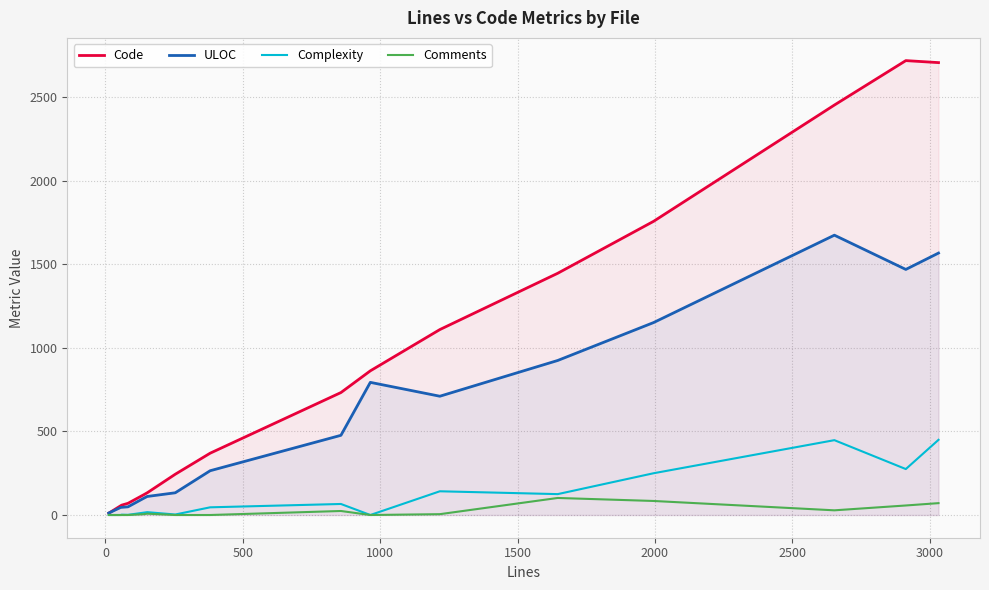

Does the chart display data point markers on the line(s)?

No